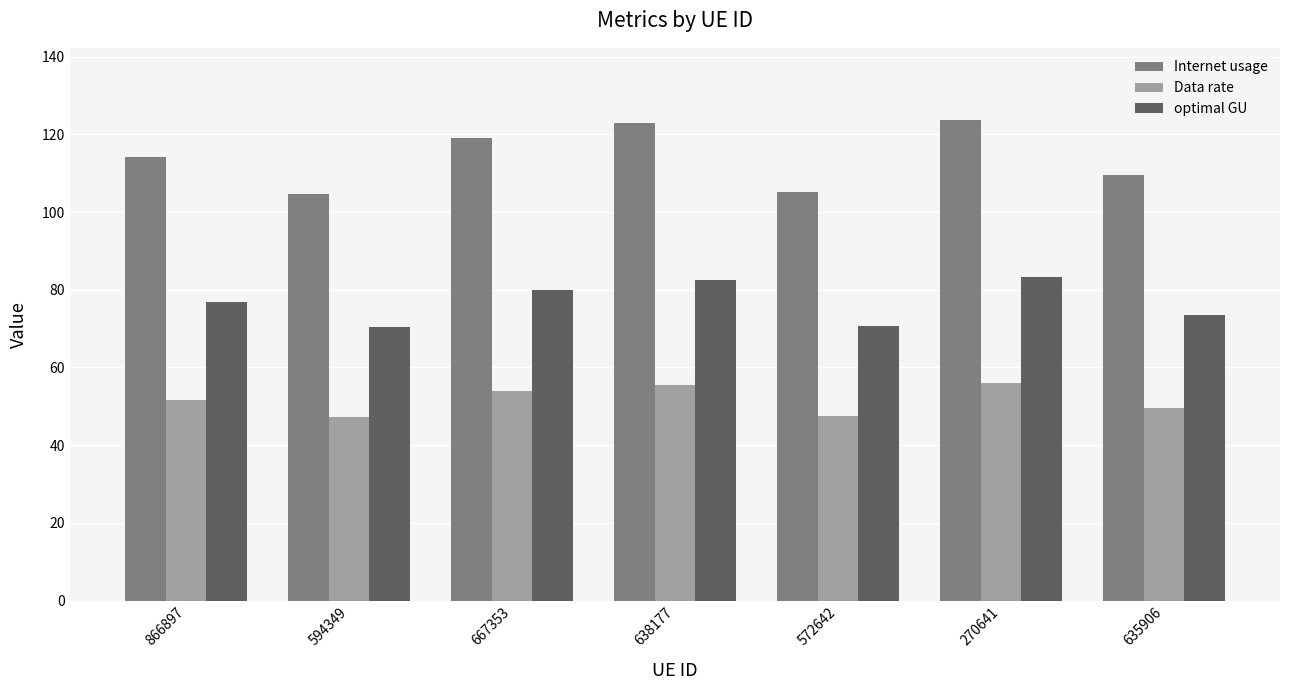

True or false: optimal GU has a value of 100.0 at 572642.

False